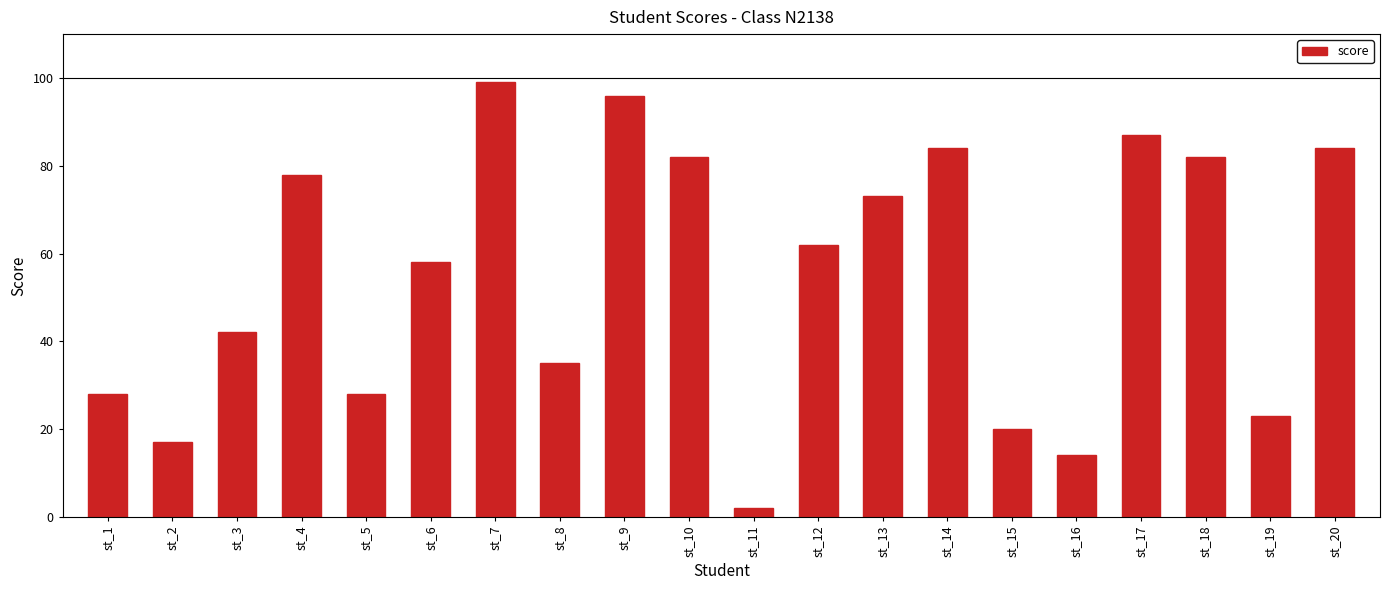

Does the chart contain stacked bars?

No